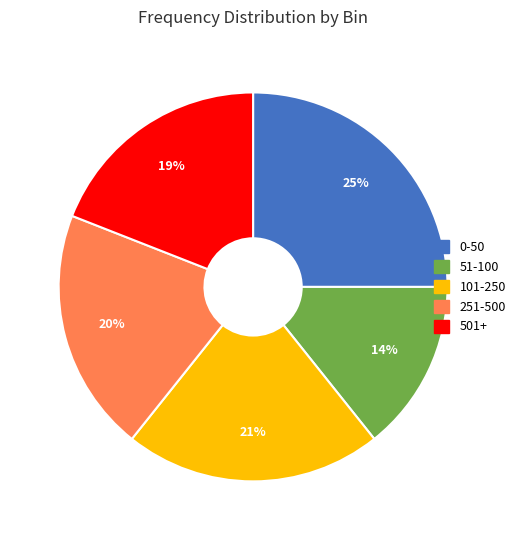

Is there a majority slice in this chart?

No